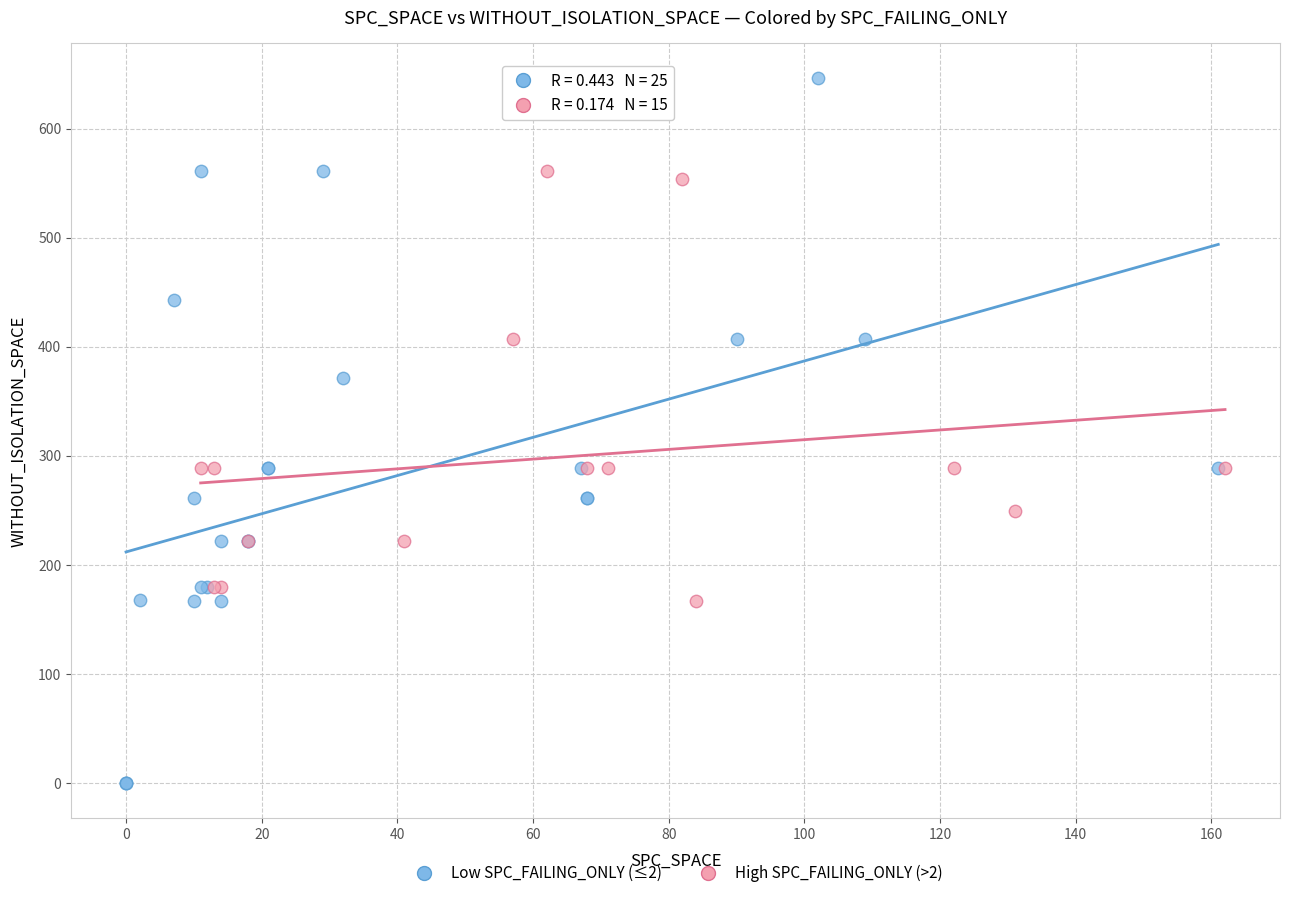

Which series reaches the minimum Y coordinate?

Low SPC_FAILING_ONLY (≤2)